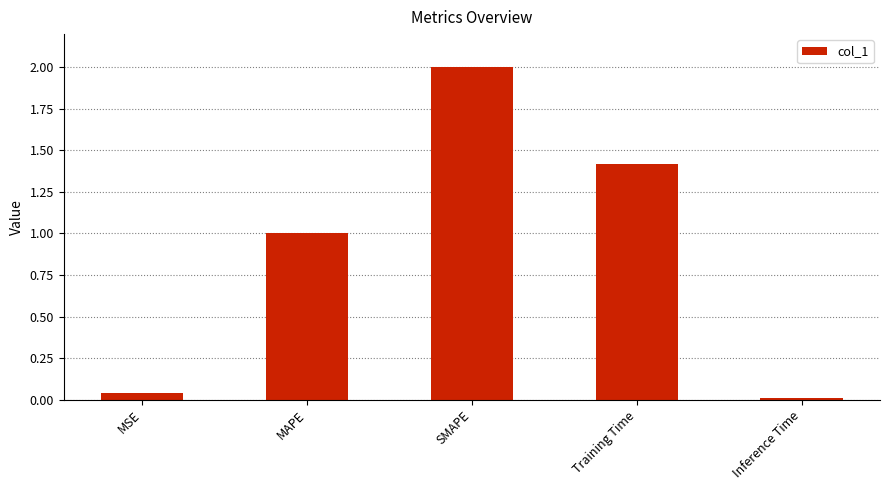

What is the average value?

0.9